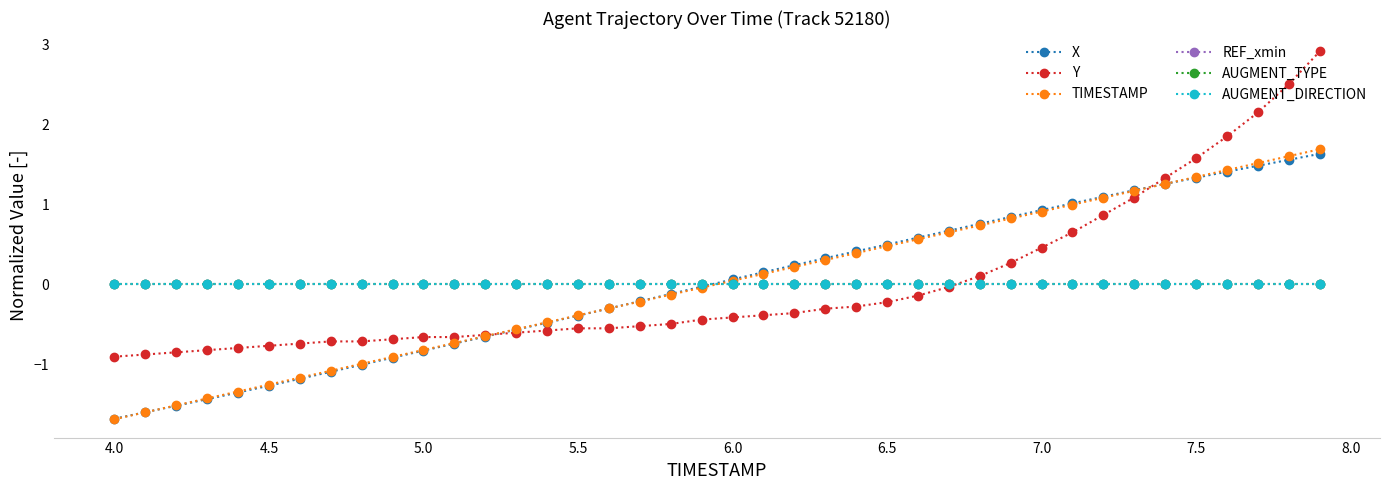

True or false: AUGMENT_TYPE and AUGMENT_DIRECTION intersect in this chart.

False